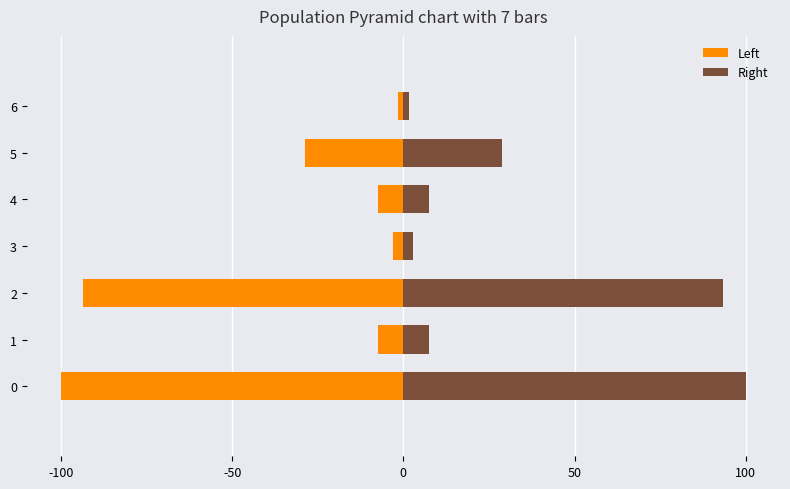

Reading left to right, list all the values displayed in this chart.

Left: -100.0	-7.4	-93.4	-2.9	-7.4	-28.8	-1.6
Right: 100.0	7.4	93.4	2.9	7.4	28.8	1.6